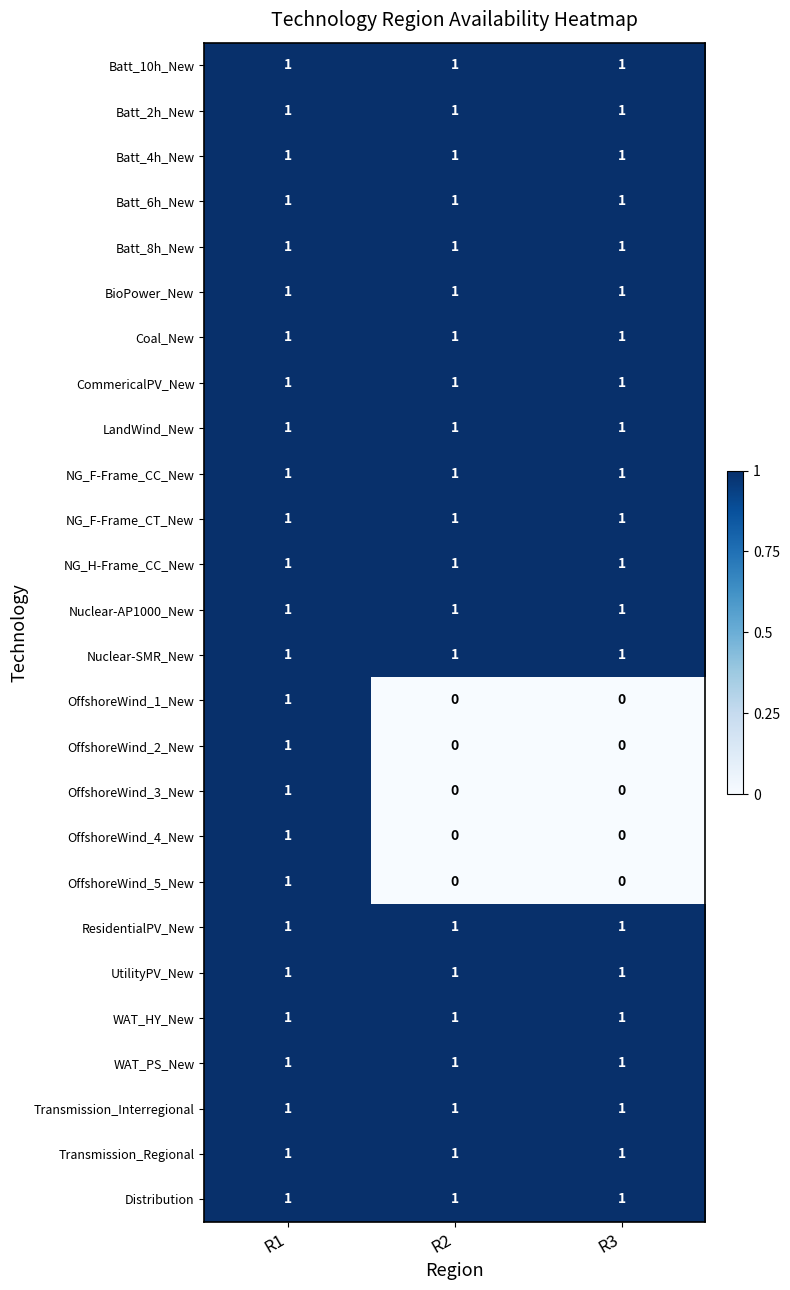

What is the total value across all series at R2?

21